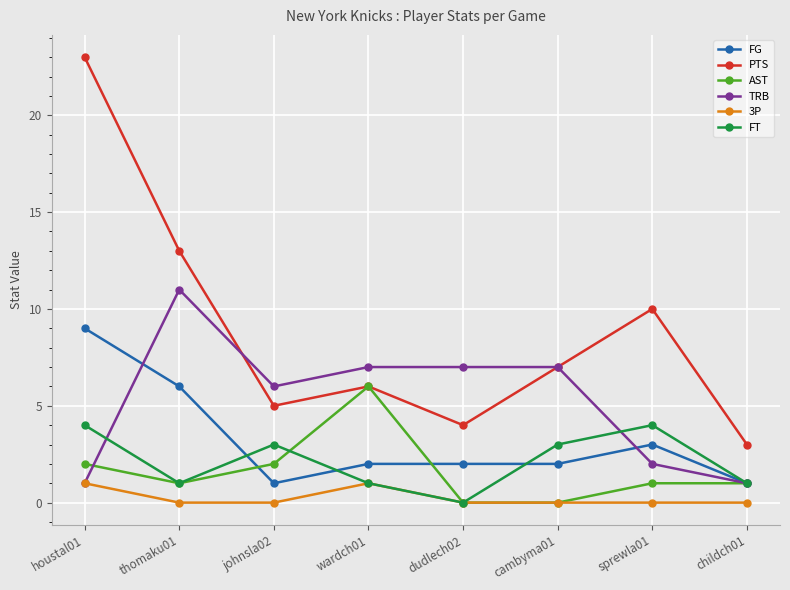

At which category is the sum across all series the highest?

houstal01